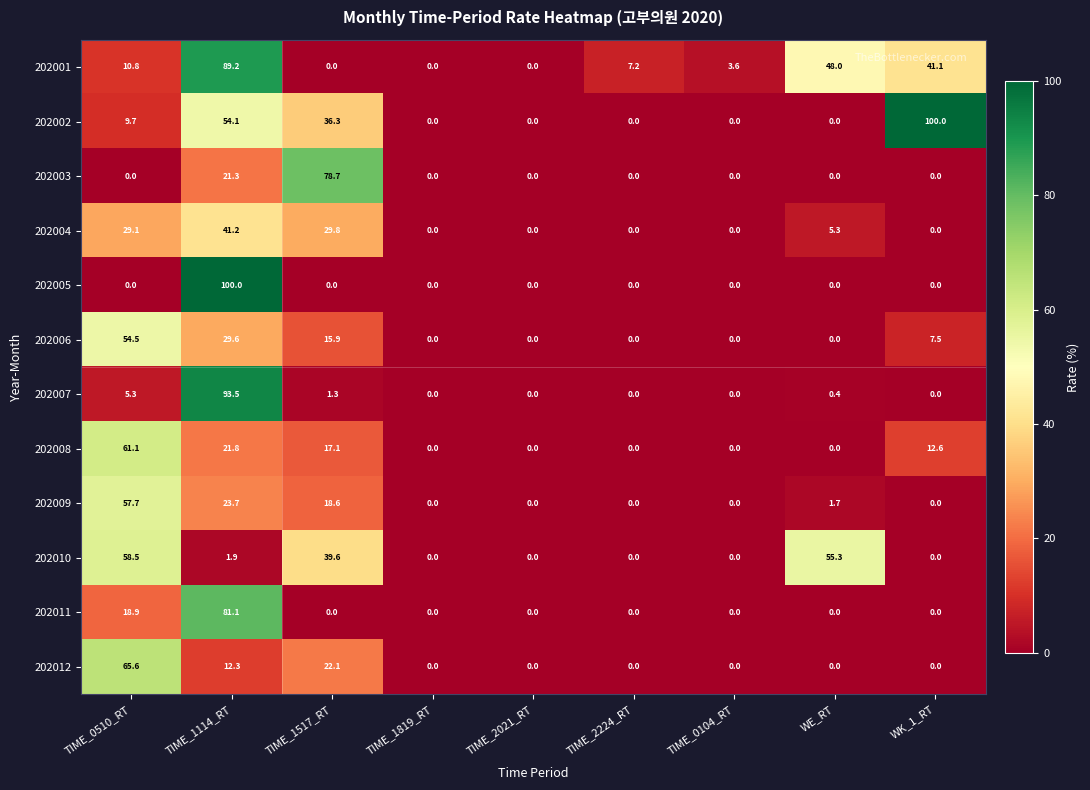

At which category is the sum across all series the highest?

TIME_1114_RT